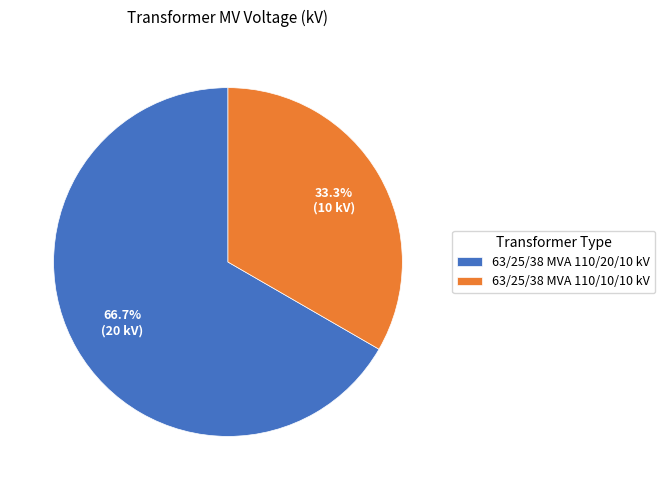

Count the number of slices in the pie.

2